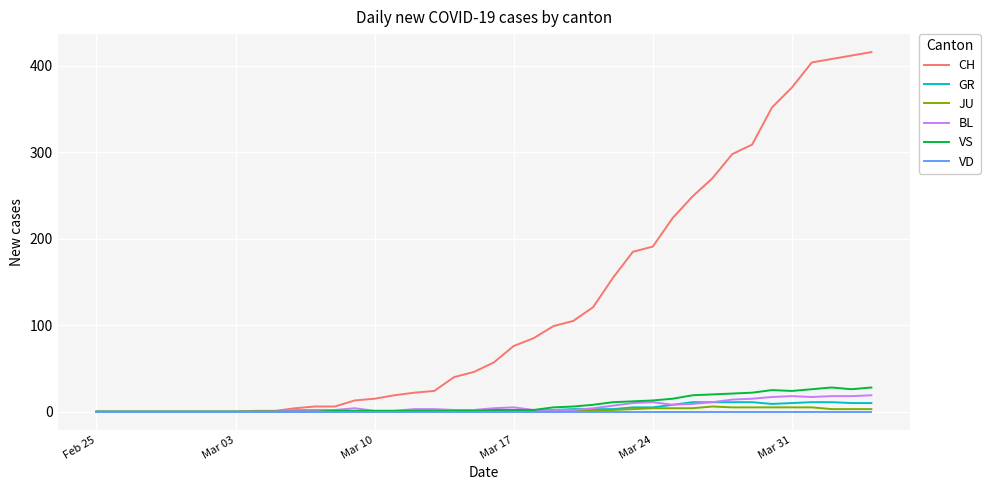

What is the difference between the maximum and minimum values in the VS series?

28